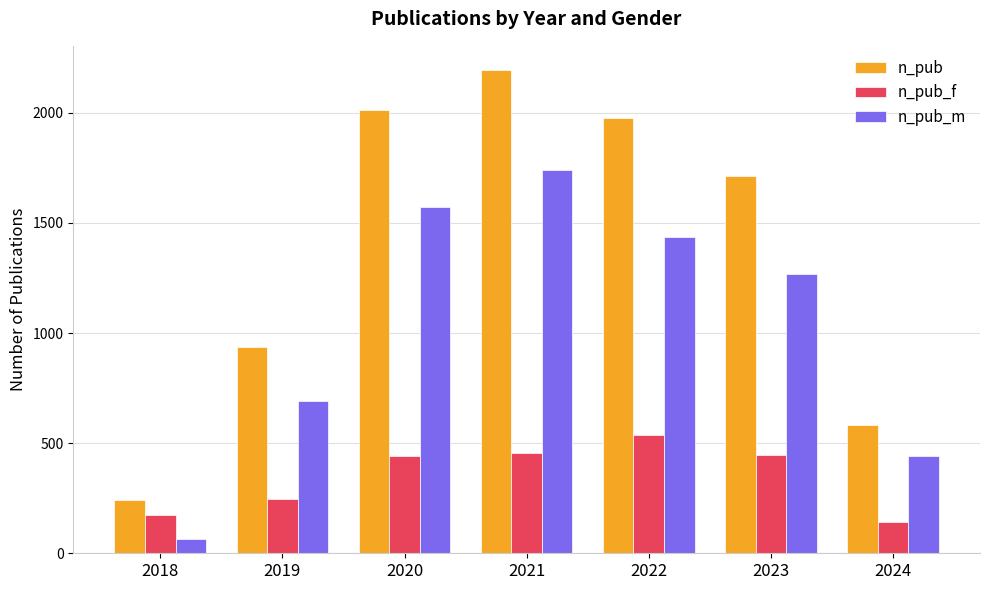

Which series has the widest spread of values?

n_pub